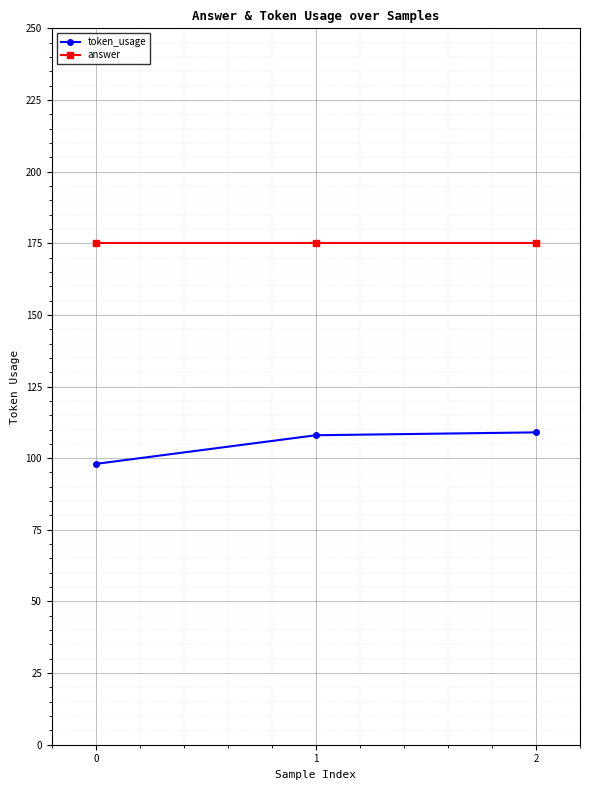

What is the total value across all series at 0?

273